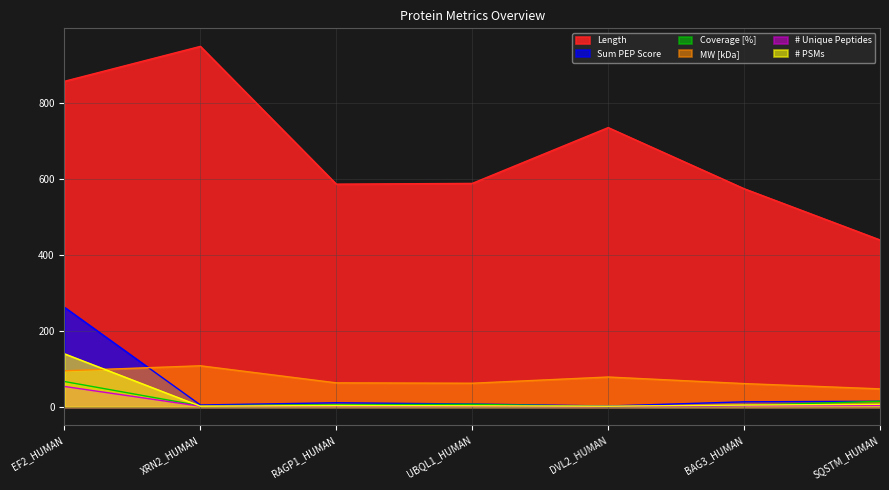

At DVL2_HUMAN, list the series in order from smallest to largest.

Coverage [%], # Unique Peptides, # PSMs, Sum PEP Score, MW [kDa], Length